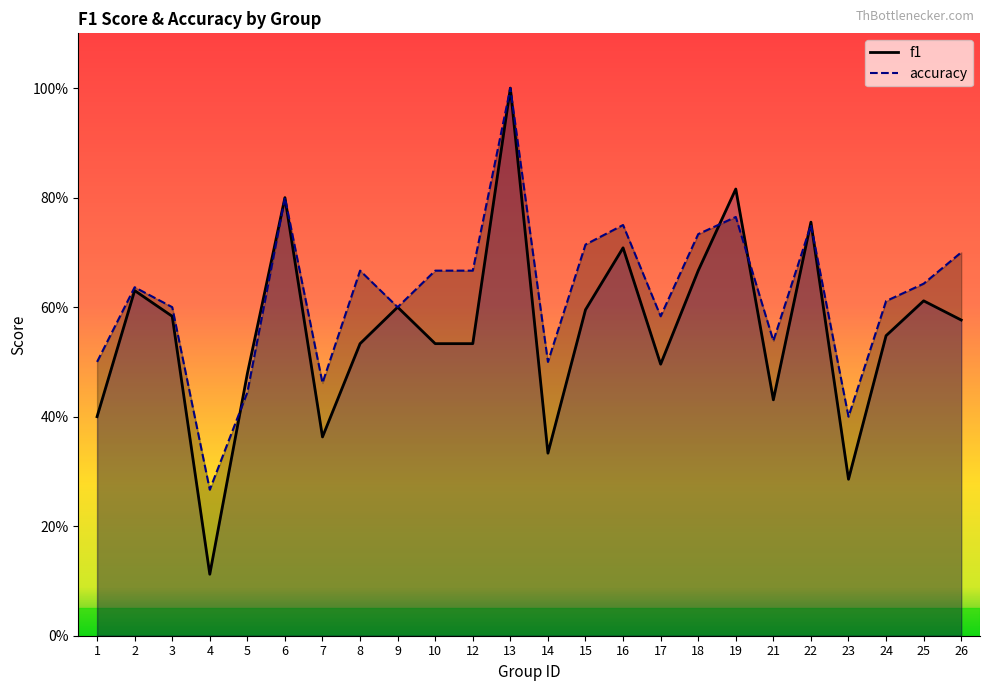

What is the average value of the accuracy series?

0.6